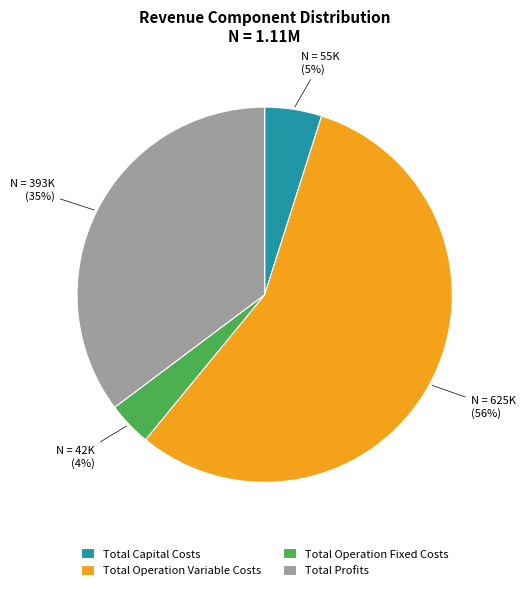

Is there any slice that represents more than half of the pie?

Yes